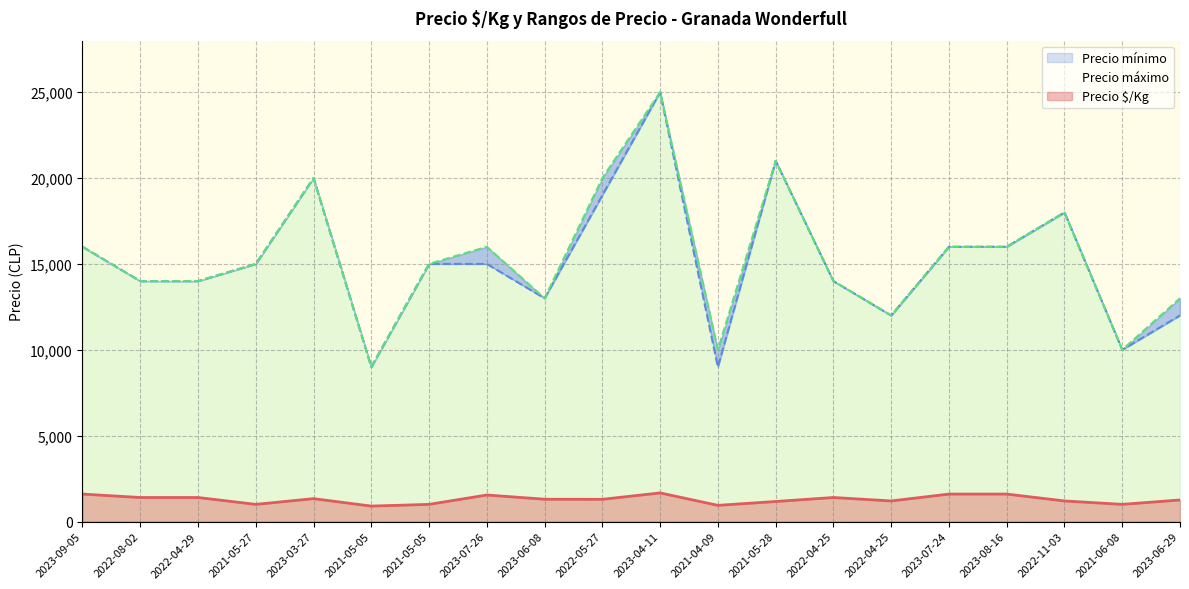

At which category does the chart reach its minimum across all series?

2021-05-05